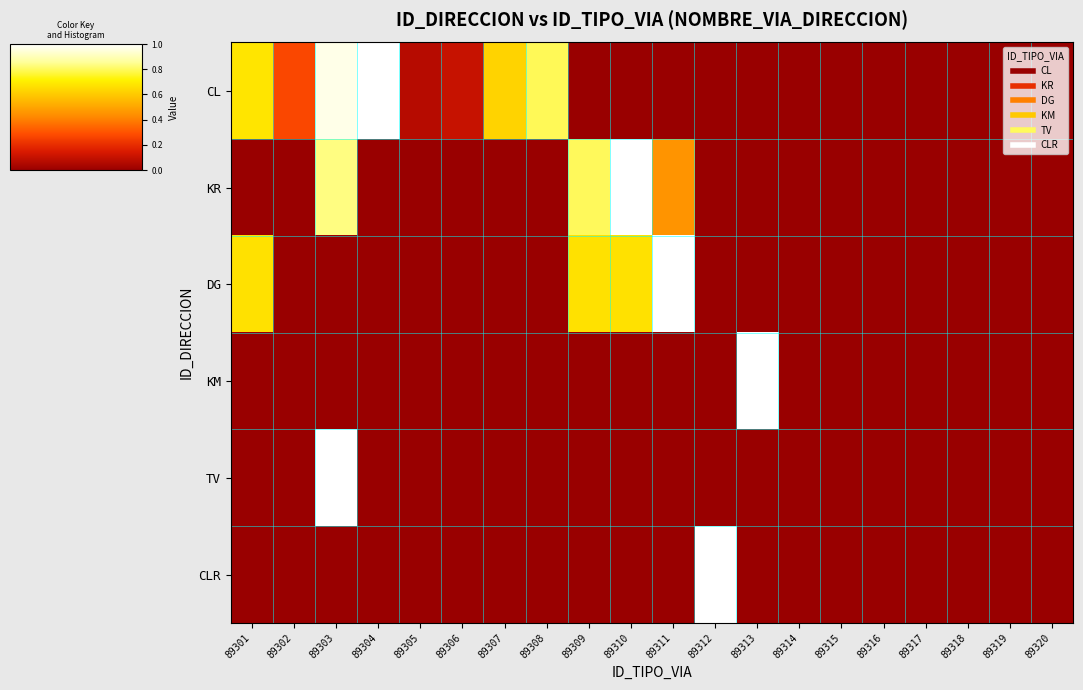

Rank the series by their maximum value, from highest to lowest.

CL, KR, DG, KM, TV, CLR